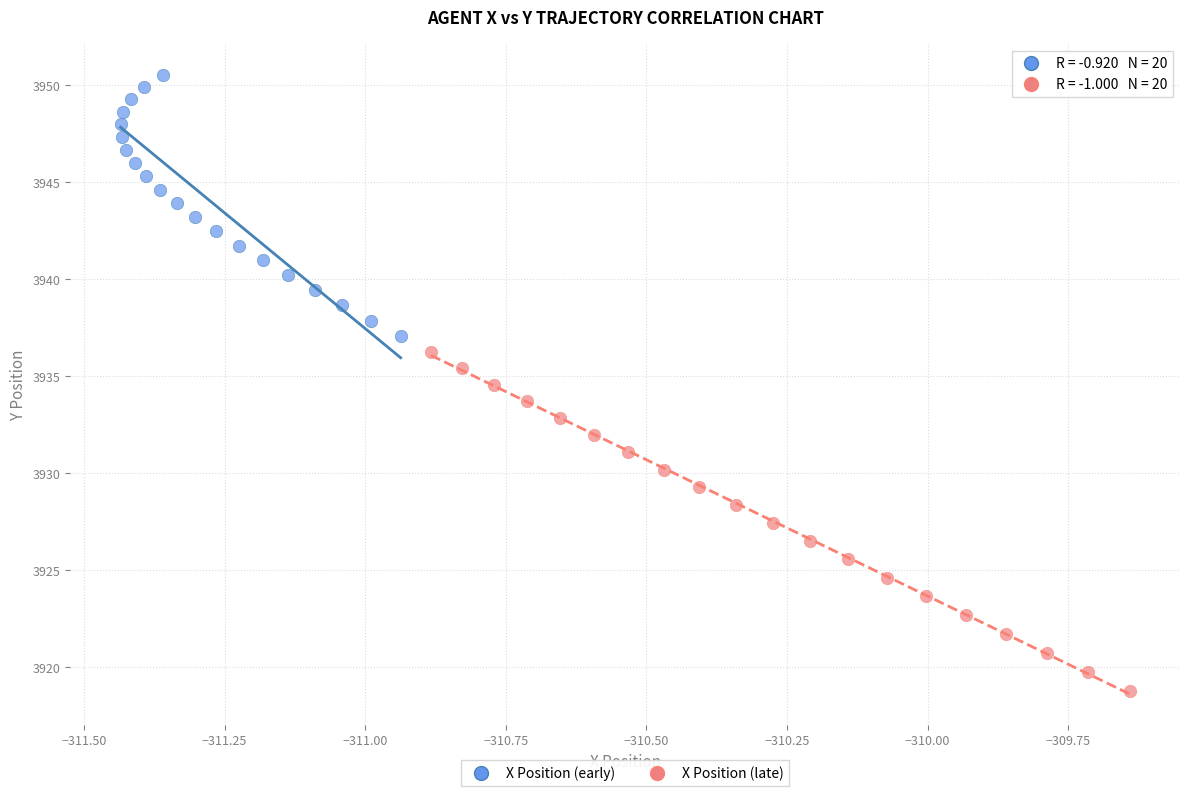

Which series contains the lowest Y value?

X Position (late)